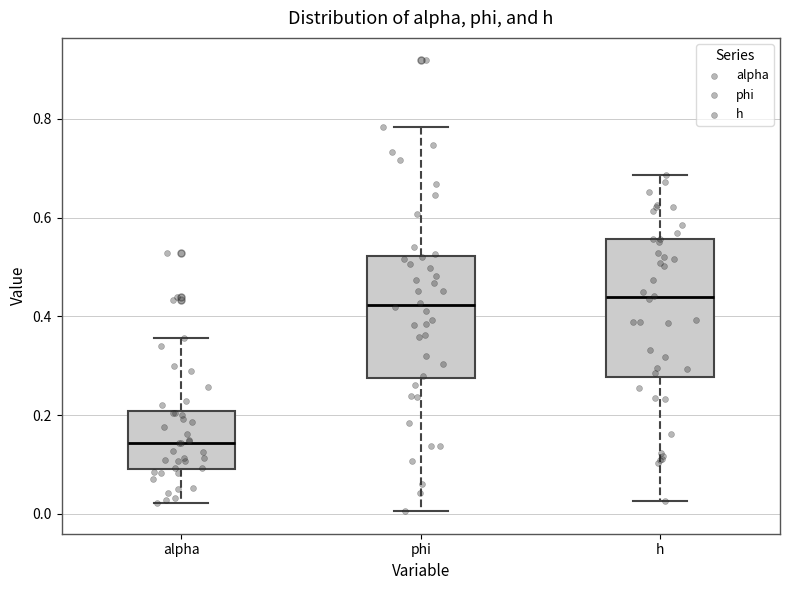

Where does the upper whisker of the box for h end on the y-axis? The values are not printed on the chart, so give them approximately, as read against the axis.

0.68